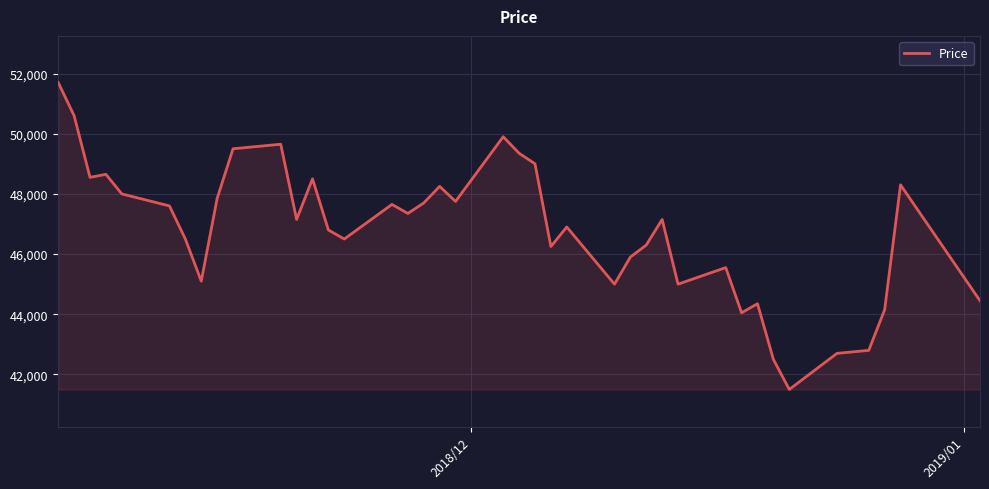

What is the difference between the maximum and minimum values?

10200